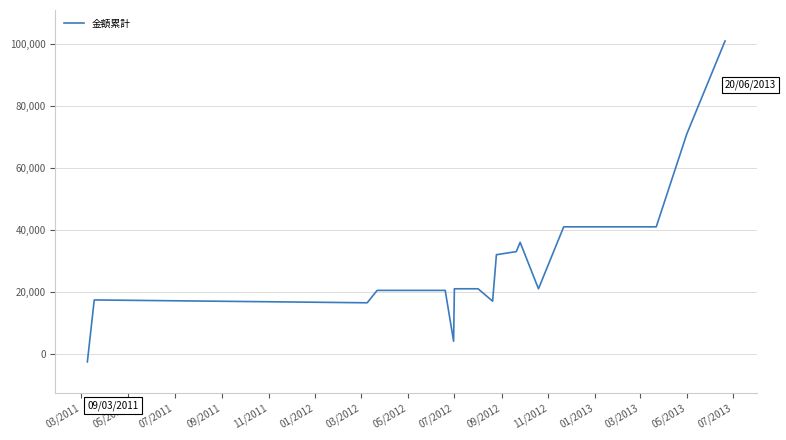

How many lines are shown in the chart?

1